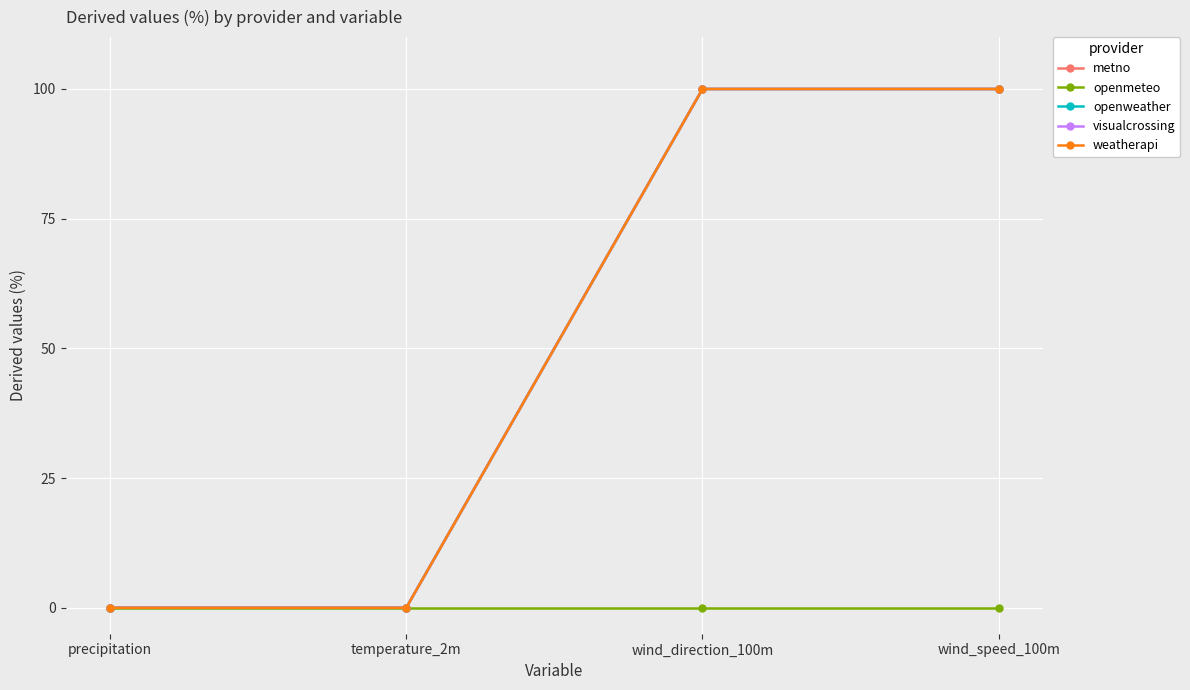

Does the chart have visible grid lines?

Yes